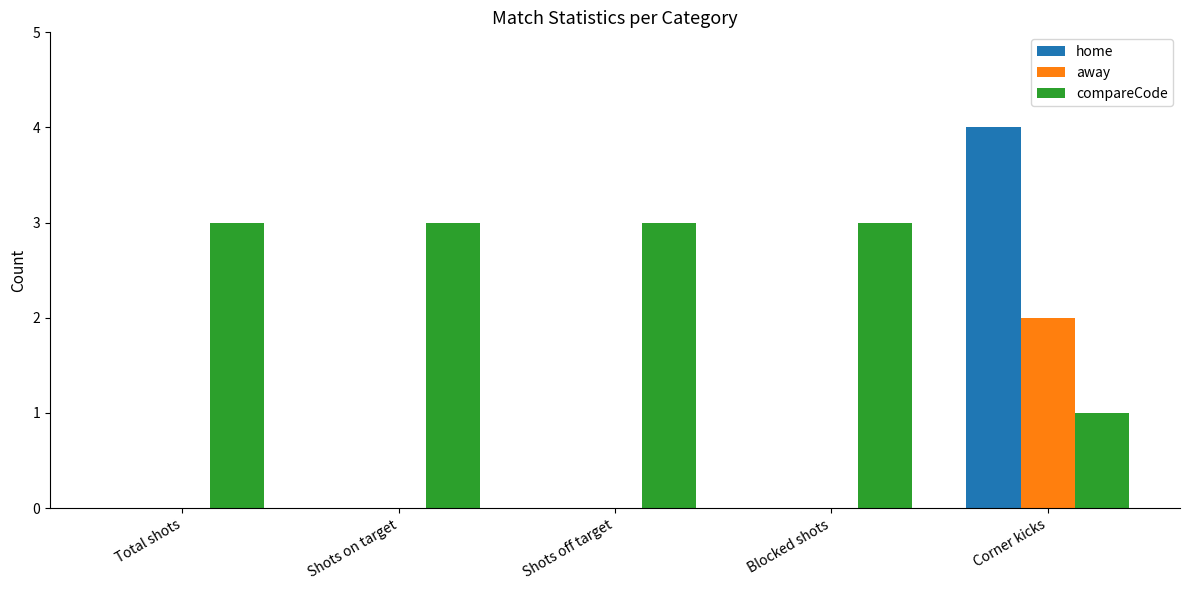

Which series has the largest total across all categories?

compareCode